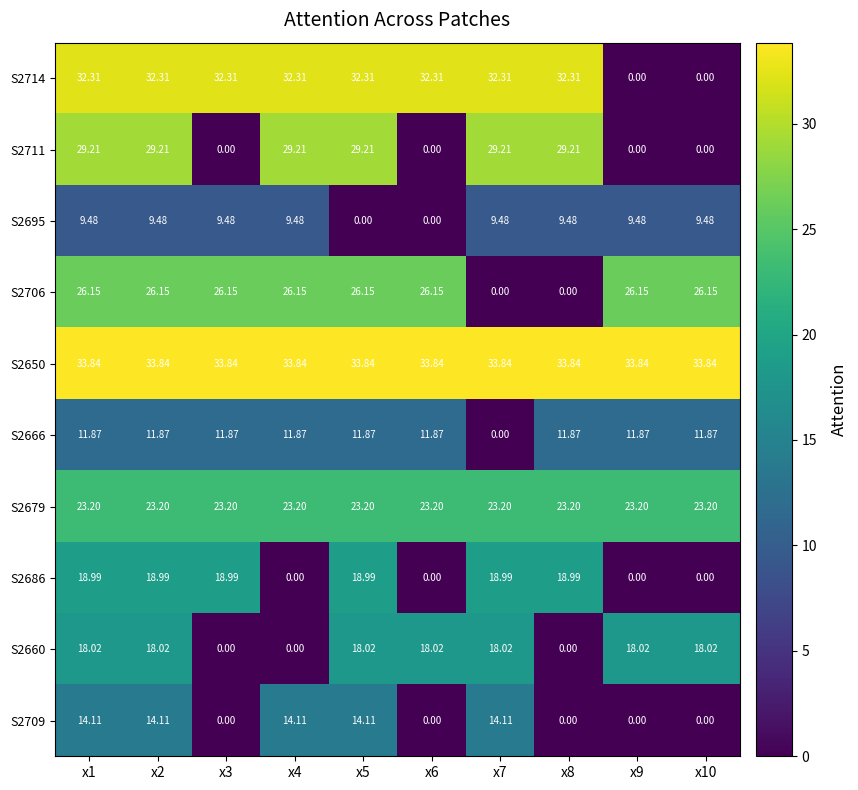

Count the number of categories in the chart.

10